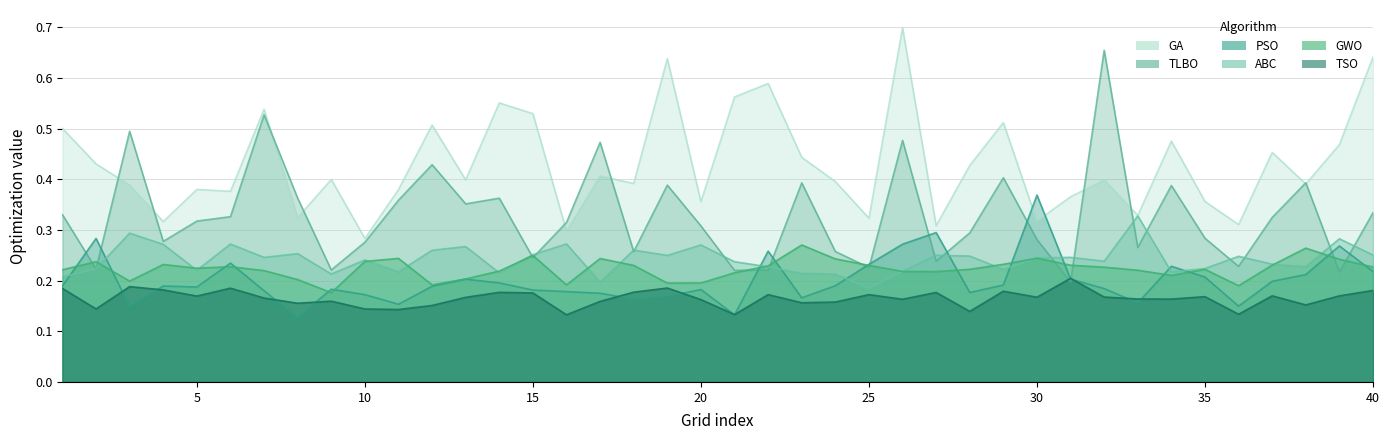

Where is the first local minimum for TSO?

2